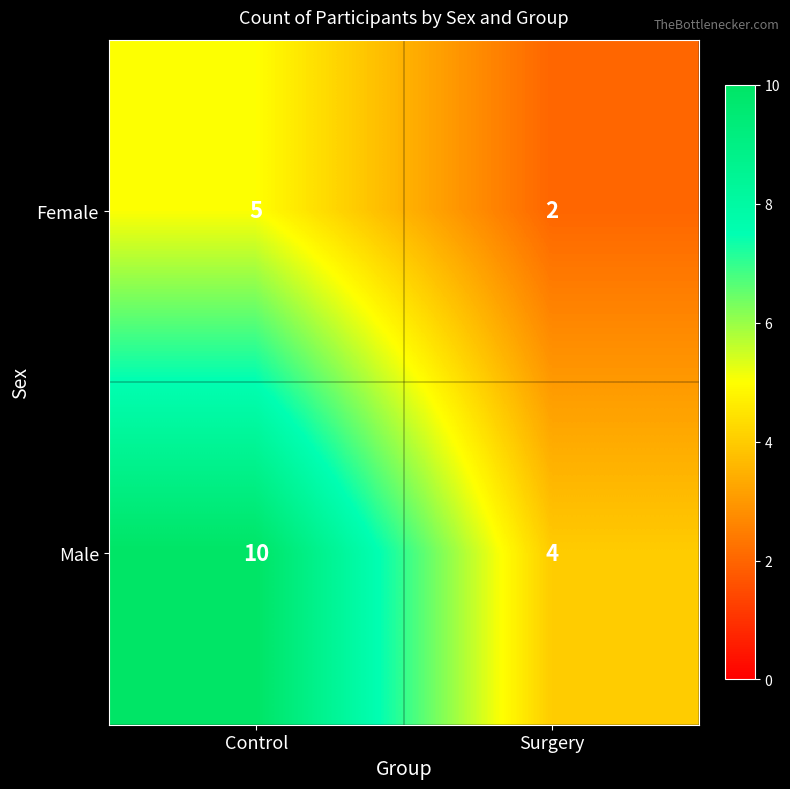

Which series has the largest total across all categories?

Male